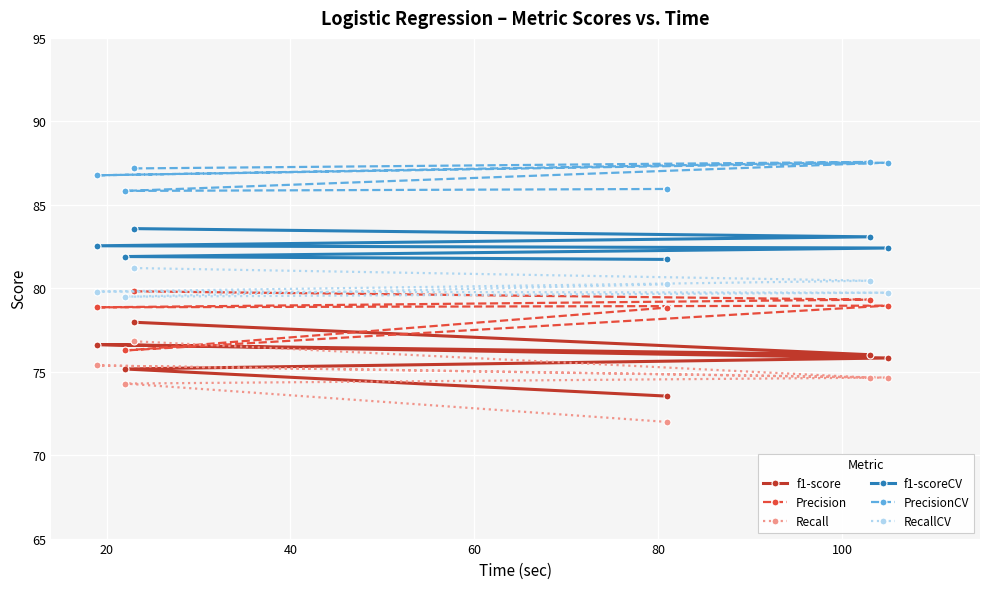

True or false: Recall and RecallCV cross at least once.

False